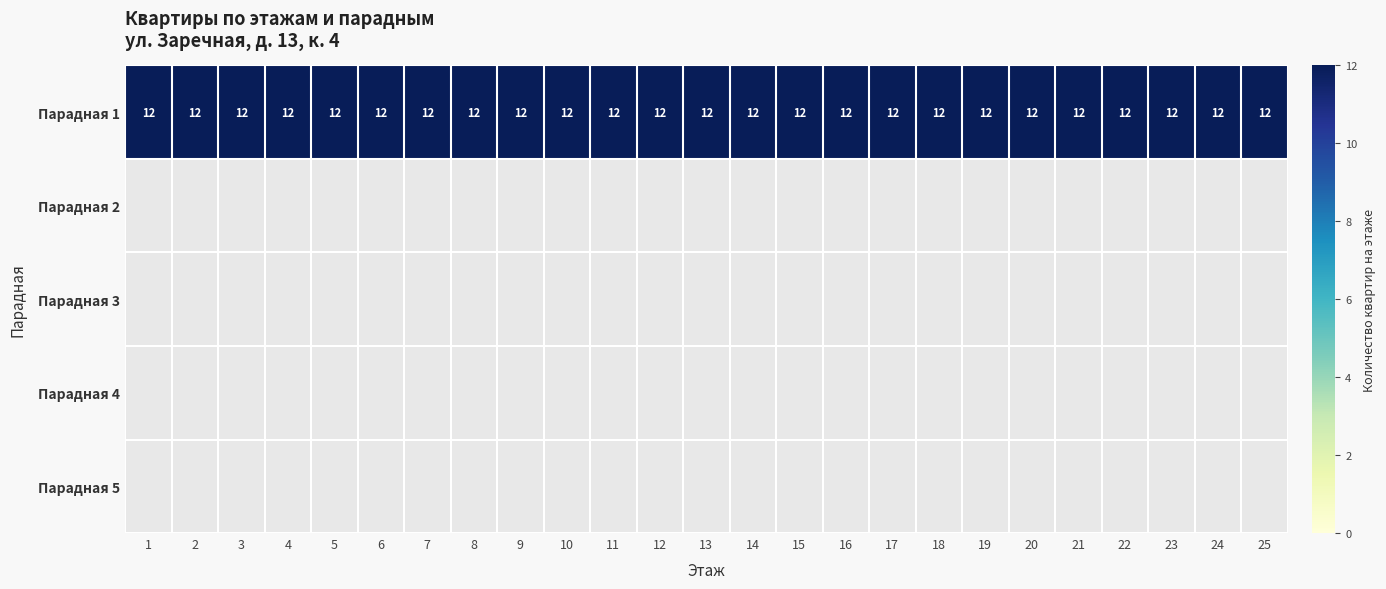

At how many categories does at least one series exceed 1?

25